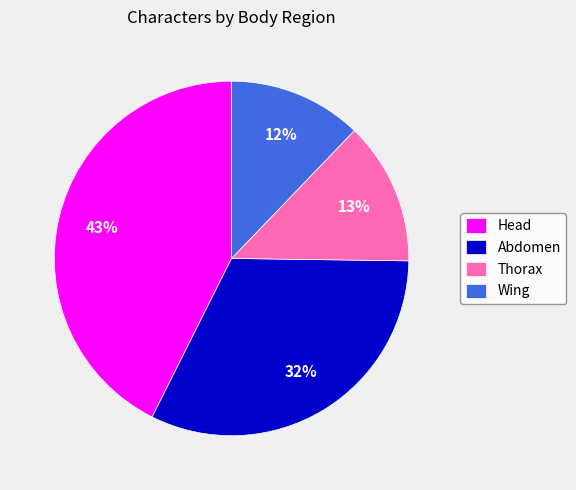

To the nearest percent, what percentage of the pie is Thorax?

13%